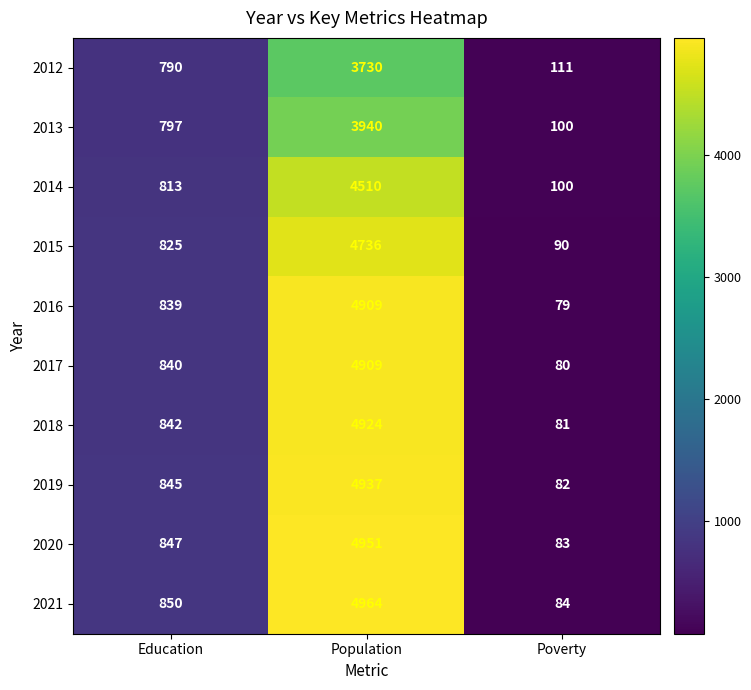

What is the average value of the 2016 series?

1942